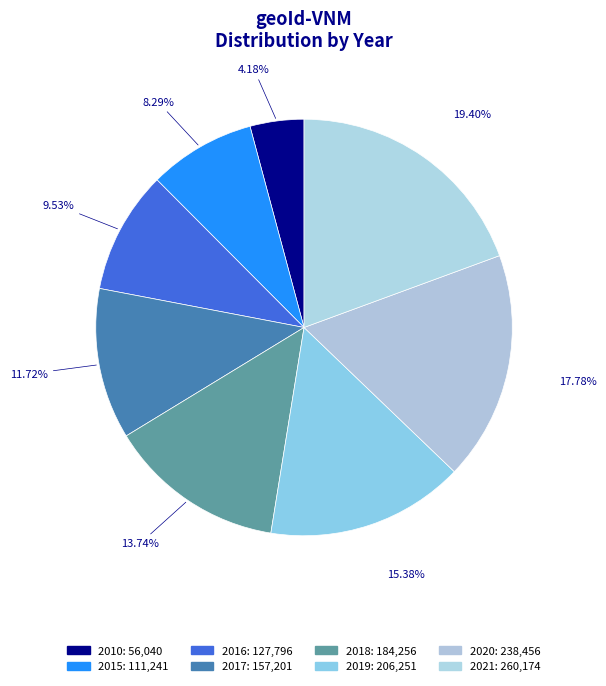

How much of the chart is everything except 2017?

88.3%